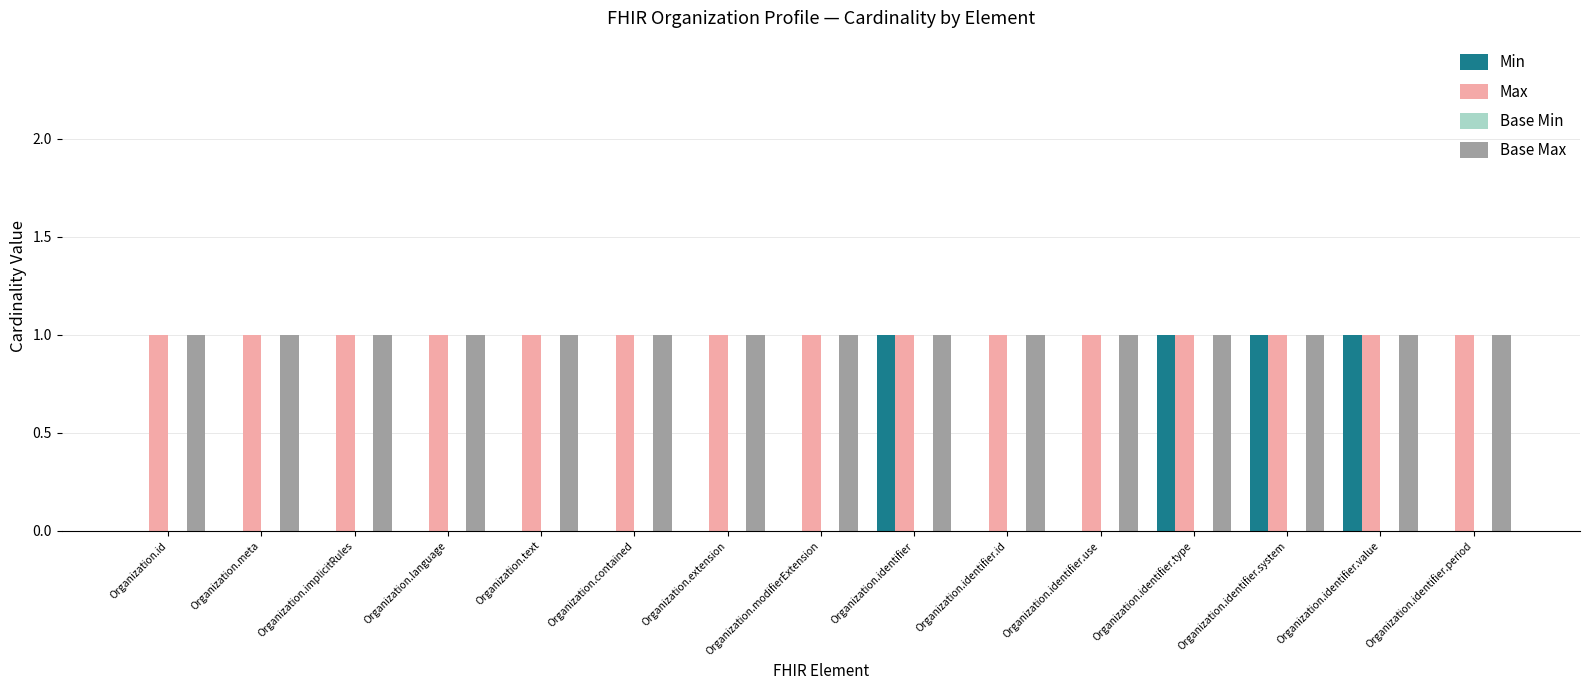

Does the chart contain stacked bars?

No